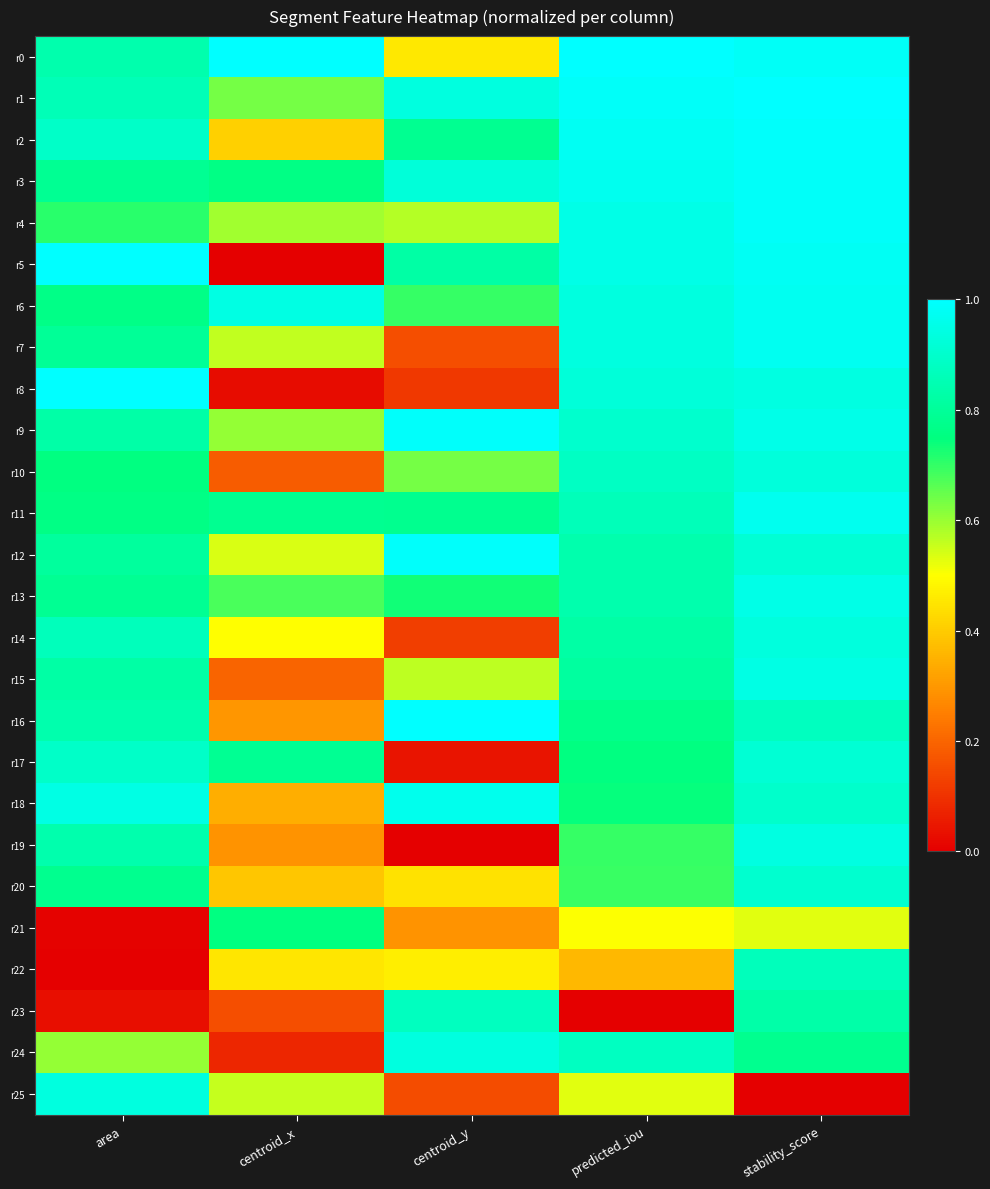

Reading left to right, list all the values displayed in this chart.

r0: area=0.8	centroid_x=1.0	centroid_y=0.5	predicted_iou=1.0	stability_score=1.0
r1: area=0.9	centroid_x=0.6	centroid_y=0.9	predicted_iou=1.0	stability_score=1.0
r2: area=0.9	centroid_x=0.4	centroid_y=0.8	predicted_iou=1.0	stability_score=1.0
r3: area=0.8	centroid_x=0.8	centroid_y=0.9	predicted_iou=1.0	stability_score=1.0
r4: area=0.7	centroid_x=0.6	centroid_y=0.6	predicted_iou=1.0	stability_score=1.0
r5: area=1.0	centroid_x=0.0	centroid_y=0.8	predicted_iou=1.0	stability_score=1.0
r6: area=0.8	centroid_x=0.9	centroid_y=0.7	predicted_iou=0.9	stability_score=1.0
r7: area=0.8	centroid_x=0.6	centroid_y=0.2	predicted_iou=0.9	stability_score=1.0
r8: area=1.0	centroid_x=0.0	centroid_y=0.1	predicted_iou=0.9	stability_score=0.9
r9: area=0.8	centroid_x=0.6	centroid_y=1.0	predicted_iou=0.9	stability_score=1.0
r10: area=0.8	centroid_x=0.2	centroid_y=0.6	predicted_iou=0.9	stability_score=0.9
r11: area=0.8	centroid_x=0.8	centroid_y=0.8	predicted_iou=0.9	stability_score=1.0
r12: area=0.8	centroid_x=0.5	centroid_y=1.0	predicted_iou=0.8	stability_score=0.9
r13: area=0.8	centroid_x=0.7	centroid_y=0.7	predicted_iou=0.8	stability_score=1.0
r14: area=0.9	centroid_x=0.5	centroid_y=0.1	predicted_iou=0.8	stability_score=0.9
r15: area=0.8	centroid_x=0.2	centroid_y=0.6	predicted_iou=0.8	stability_score=0.9
r16: area=0.8	centroid_x=0.3	centroid_y=1.0	predicted_iou=0.8	stability_score=0.9
r17: area=0.9	centroid_x=0.8	centroid_y=0.0	predicted_iou=0.8	stability_score=0.9
r18: area=0.9	centroid_x=0.3	centroid_y=1.0	predicted_iou=0.7	stability_score=0.9
r19: area=0.8	centroid_x=0.3	centroid_y=0.0	predicted_iou=0.7	stability_score=0.9
r20: area=0.8	centroid_x=0.4	centroid_y=0.4	predicted_iou=0.7	stability_score=0.9
r21: area=0.0	centroid_x=0.8	centroid_y=0.3	predicted_iou=0.5	stability_score=0.5
r22: area=0.0	centroid_x=0.5	centroid_y=0.5	predicted_iou=0.4	stability_score=0.9
r23: area=0.0	centroid_x=0.2	centroid_y=0.9	predicted_iou=0.0	stability_score=0.8
r24: area=0.6	centroid_x=0.1	centroid_y=0.9	predicted_iou=0.9	stability_score=0.8
r25: area=0.9	centroid_x=0.6	centroid_y=0.2	predicted_iou=0.5	stability_score=0.0